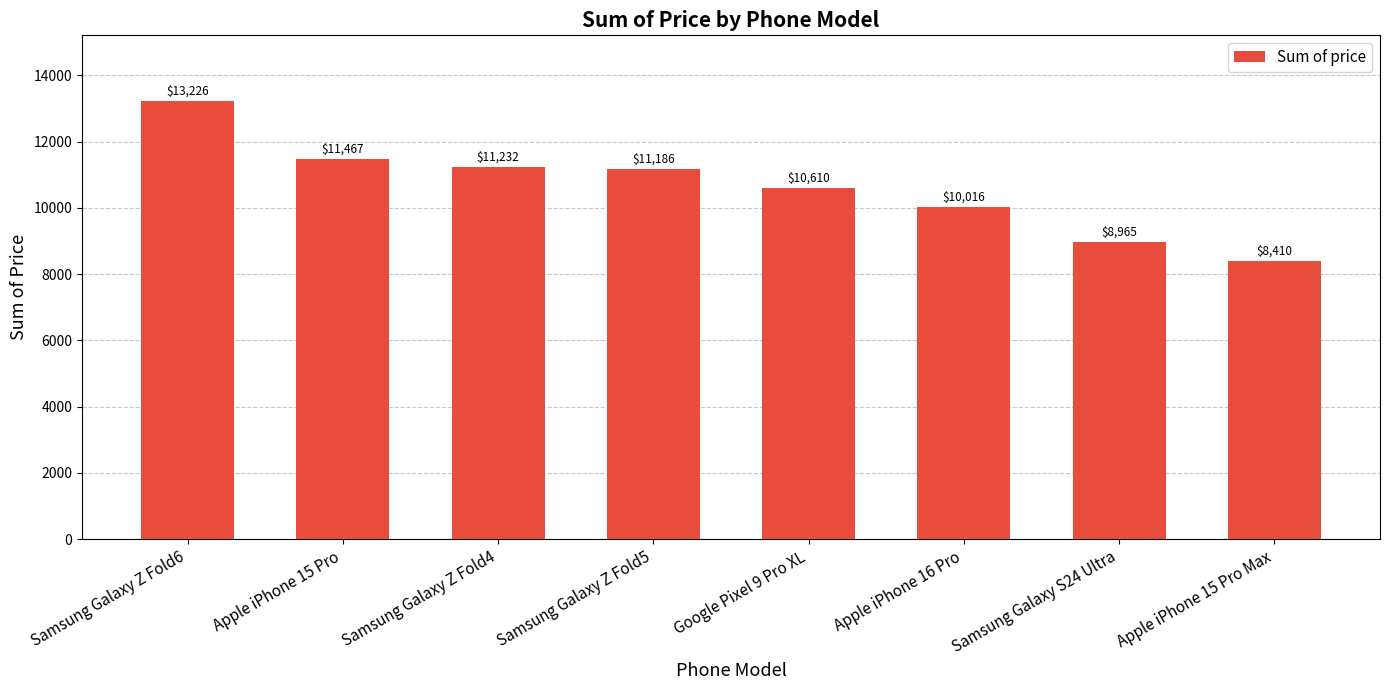

Approximately how many times larger is the value at Samsung Galaxy Z Fold5 compared to Apple iPhone 15 Pro?

1.0